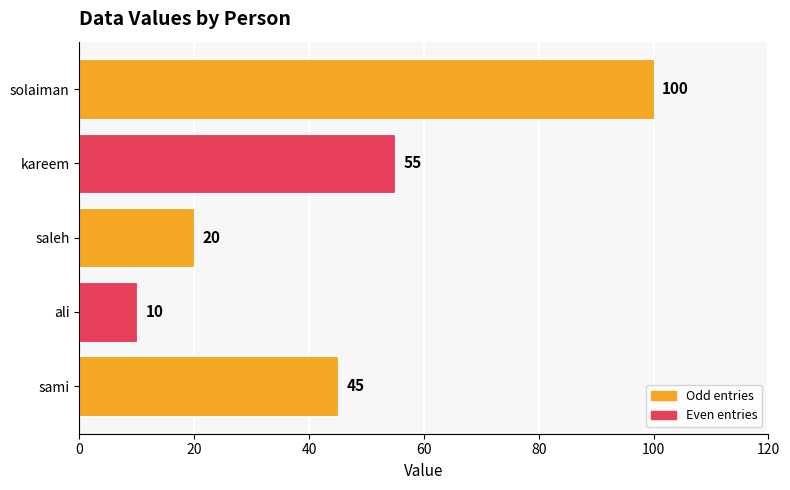

Is it true that the value at sami is 45?

True